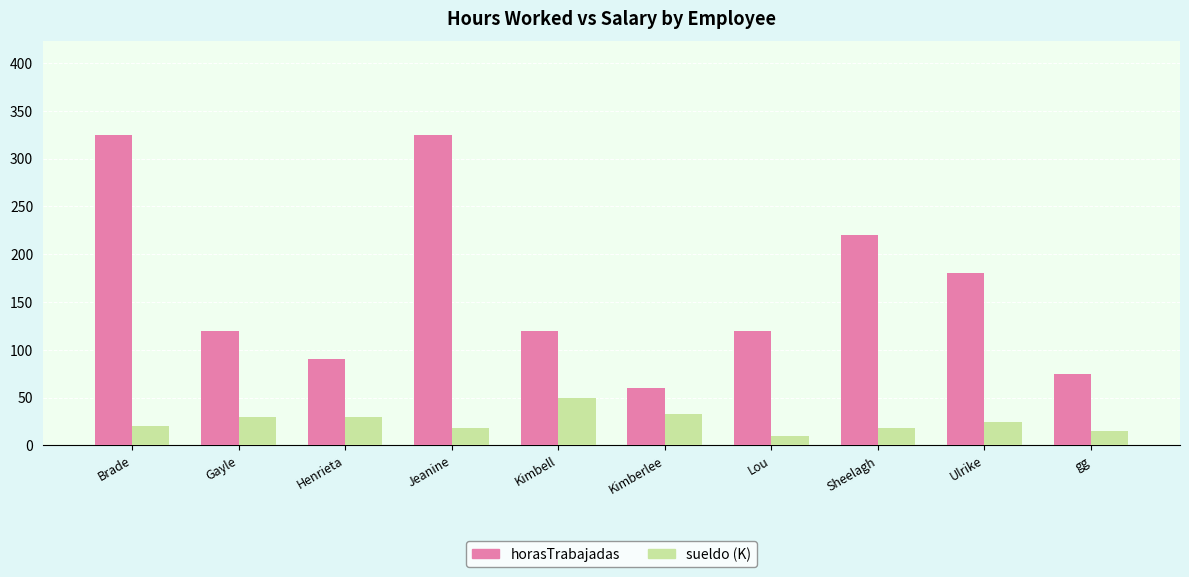

What is the difference between the maximum and minimum values in the horasTrabajadas series?

265